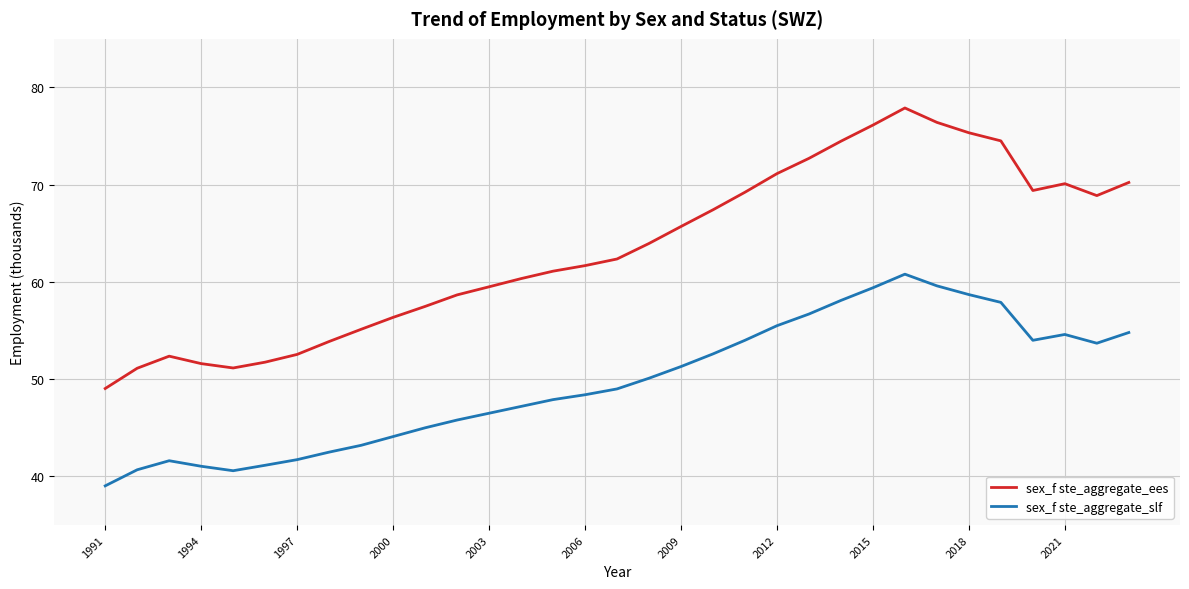

What is the greatest value displayed?

77.9